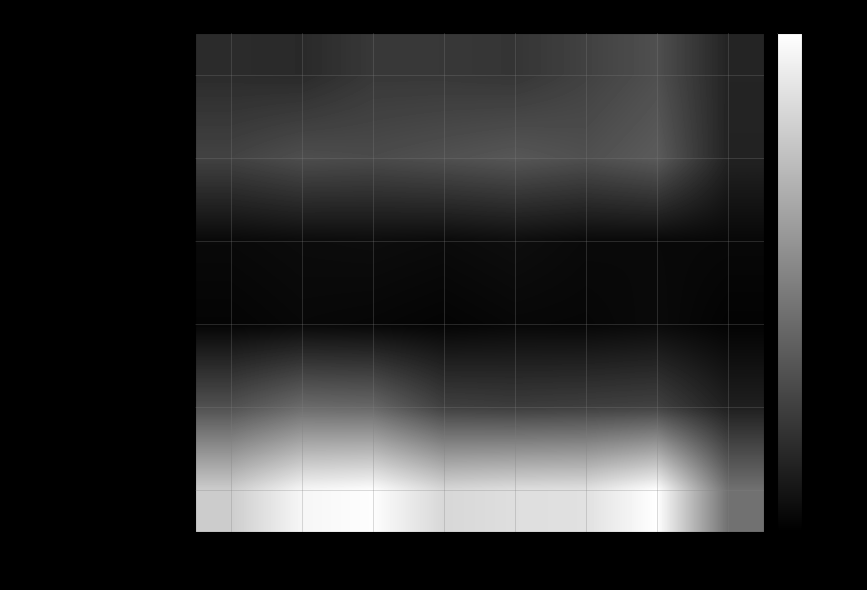

What is the greatest value displayed?

942